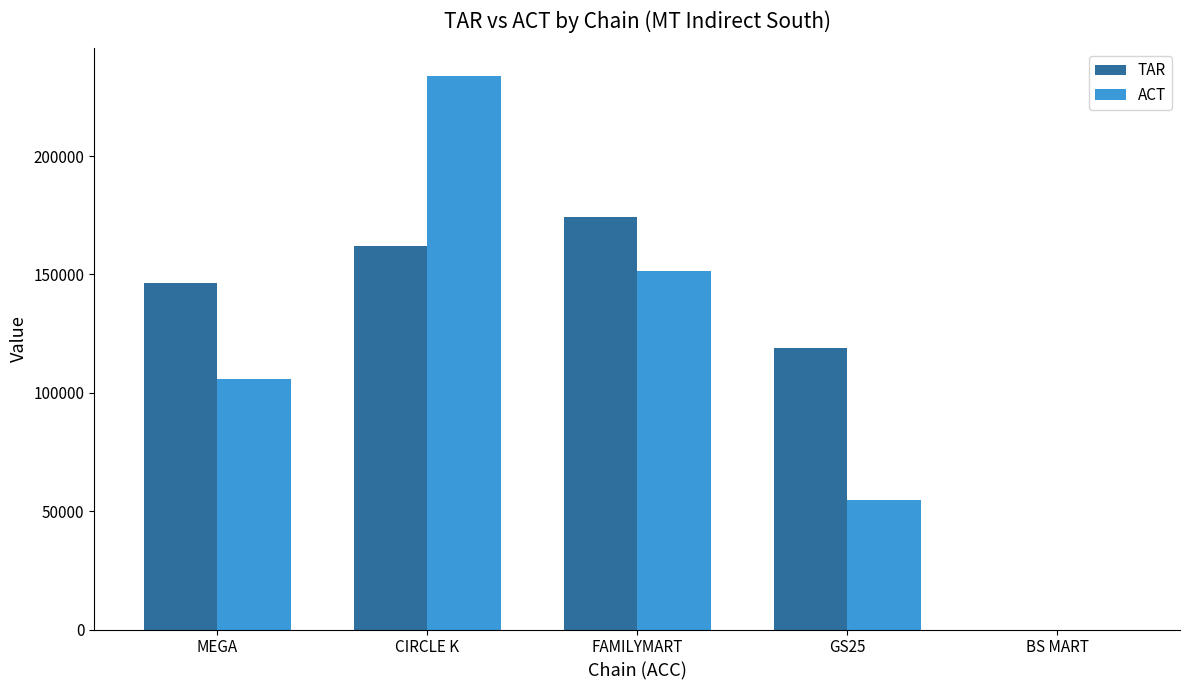

What are all the series names shown in the legend?

TAR, ACT